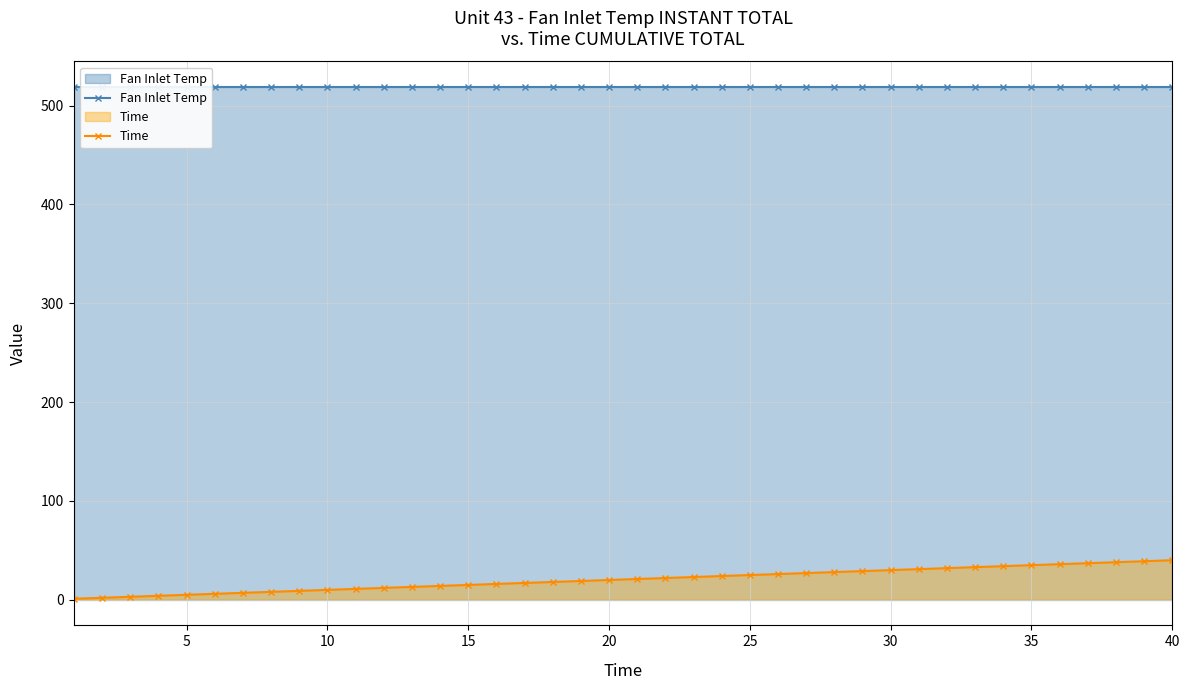

What is the difference between the second highest and second lowest values in the Time series?

37